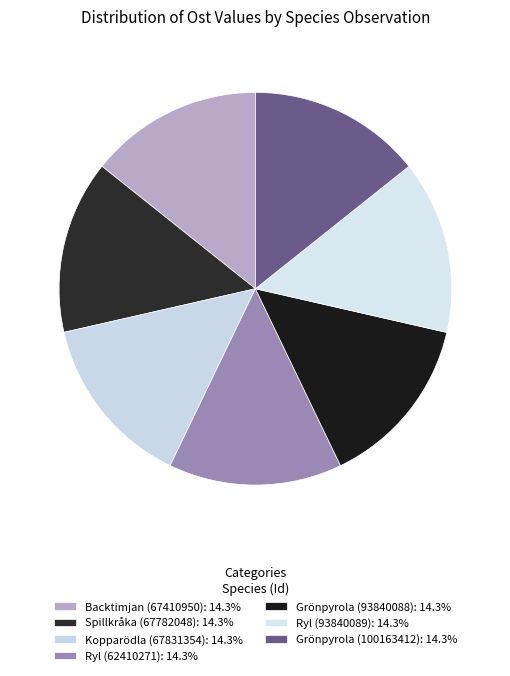

Is there any slice that represents more than half of the pie?

No